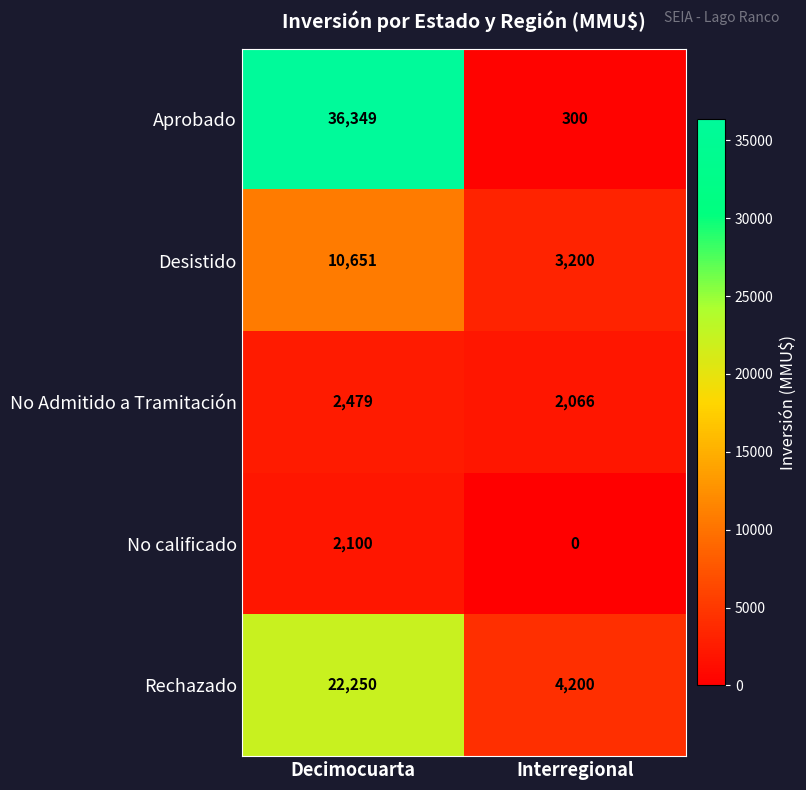

What is the highest value of the Rechazado series?

22250